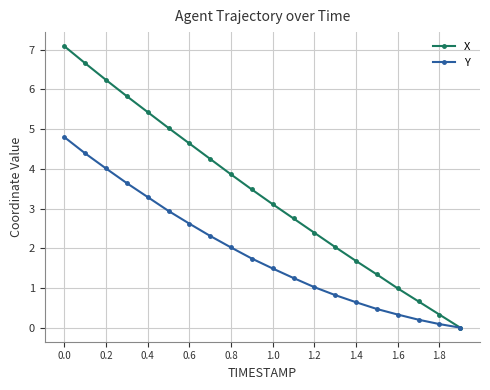

Which series has the largest total across all categories?

X